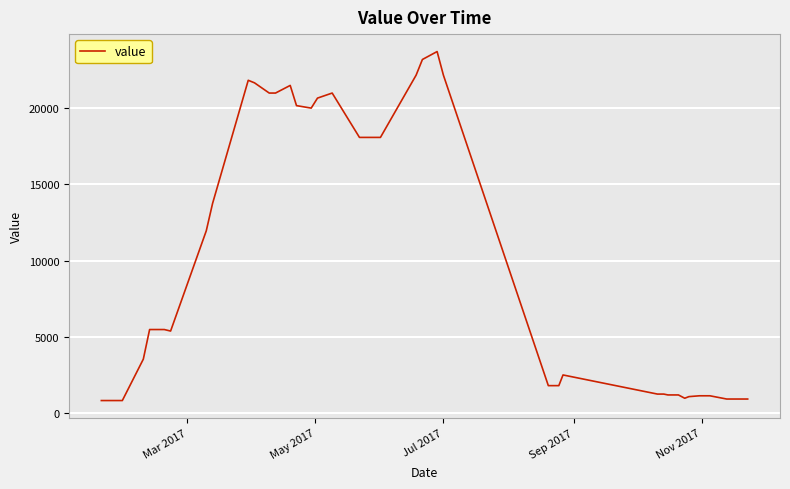

What is the minimum value shown in the chart?

820.5